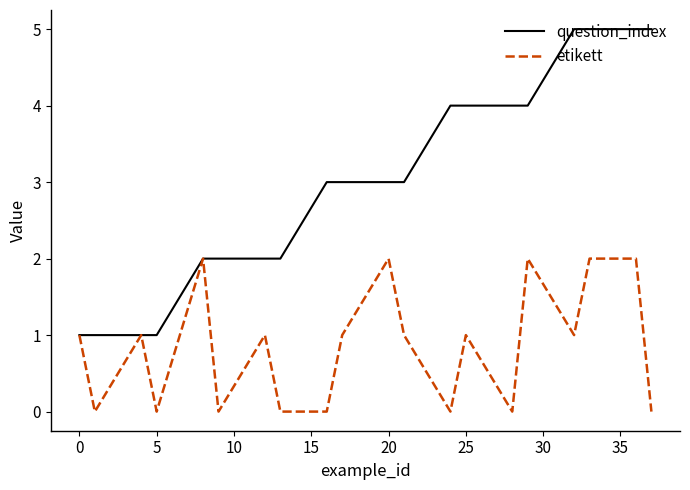

Rank the series by their average value, from highest to lowest.

question_index, etikett